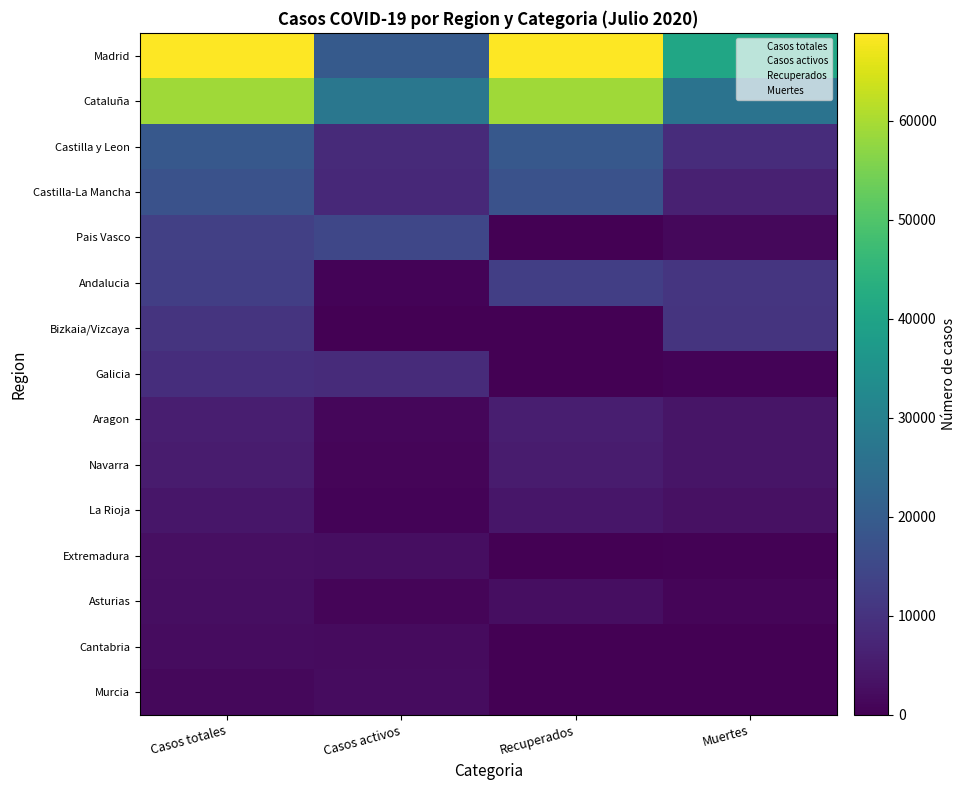

Which series has the largest total across all categories?

Madrid